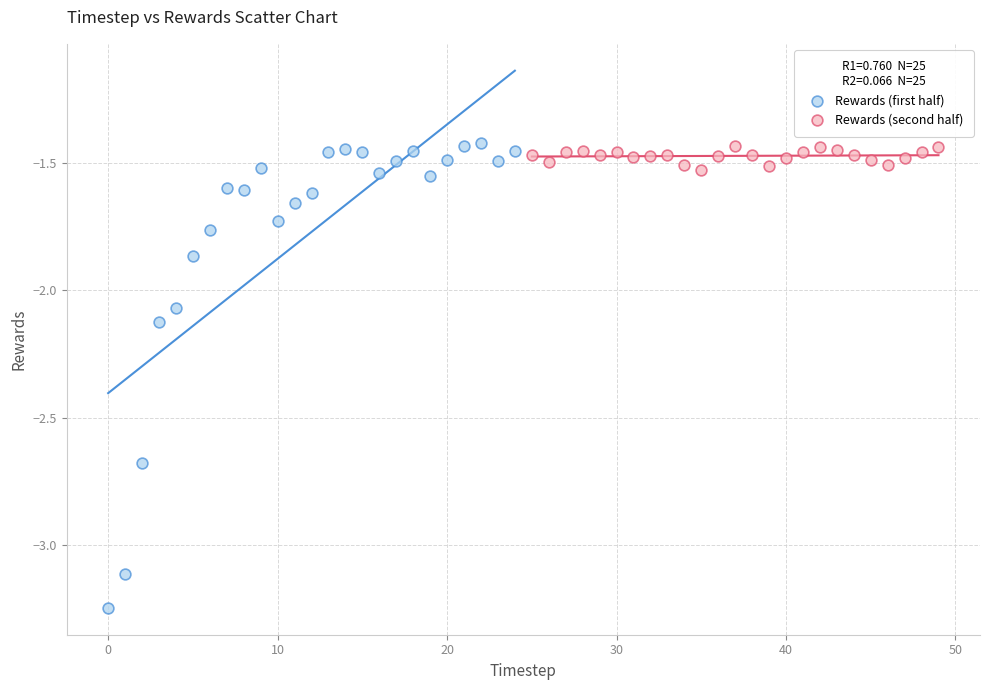

Which series has the largest Y range (max minus min)?

Rewards (first half)